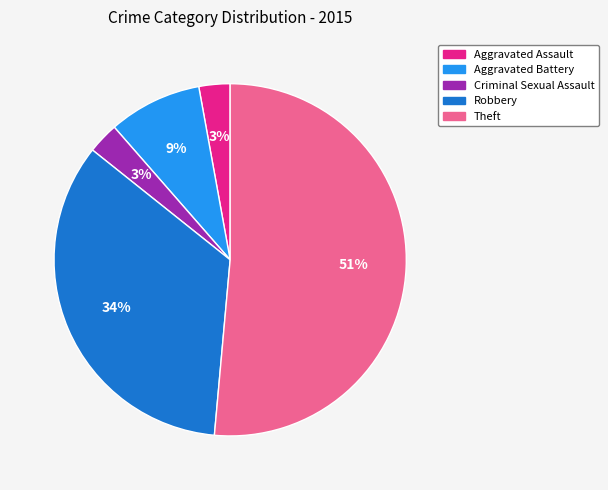

True or false: Criminal Sexual Assault accounts for 3% of the total.

True